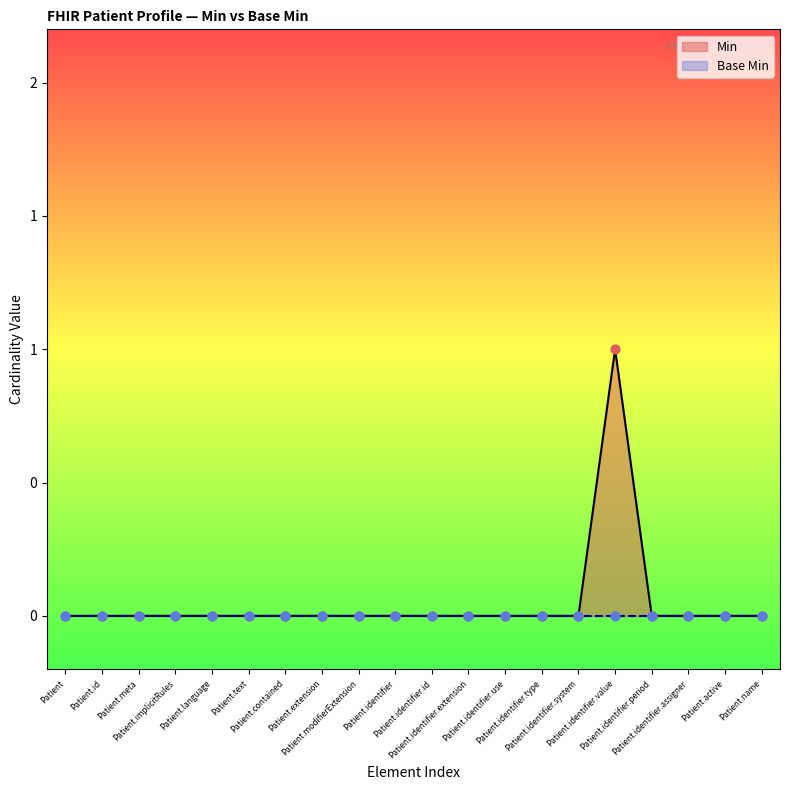

Between Patient.identifier.system and Patient.meta, which is larger?

Patient.identifier.system